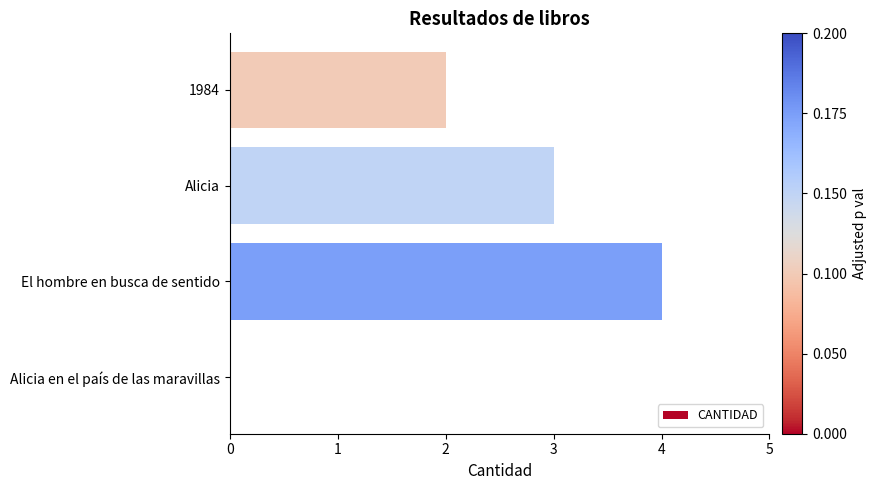

What is the sum of the values at Alicia and 1984?

5